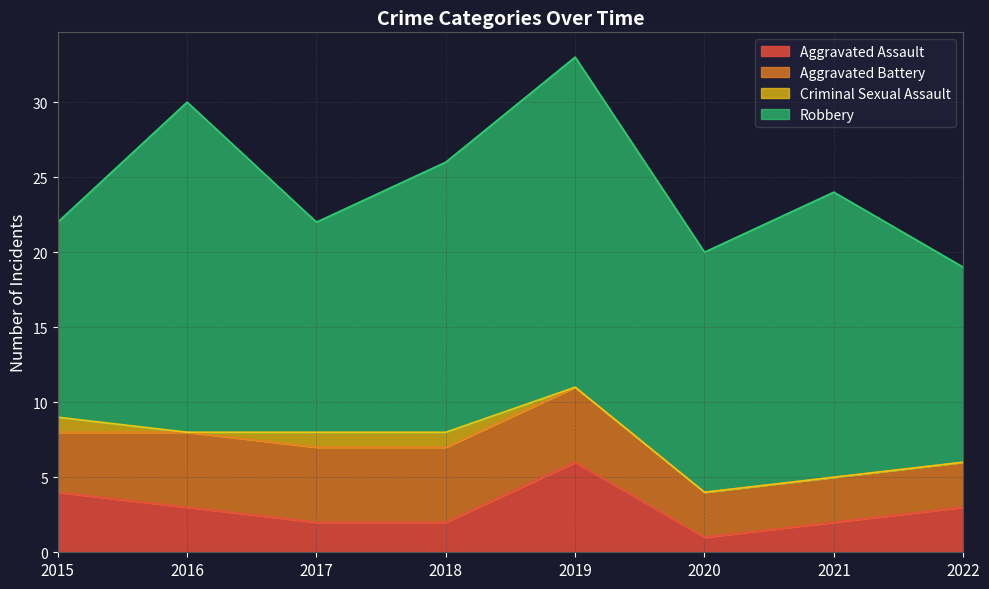

True or false: Criminal Sexual Assault and Aggravated Battery cross at least once.

False